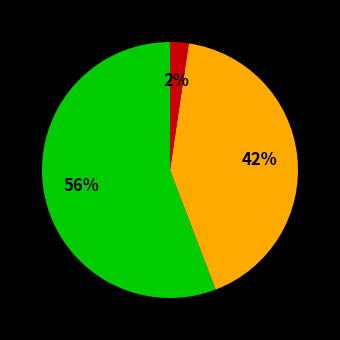

To the nearest percent, what is the average slice percentage?

33%